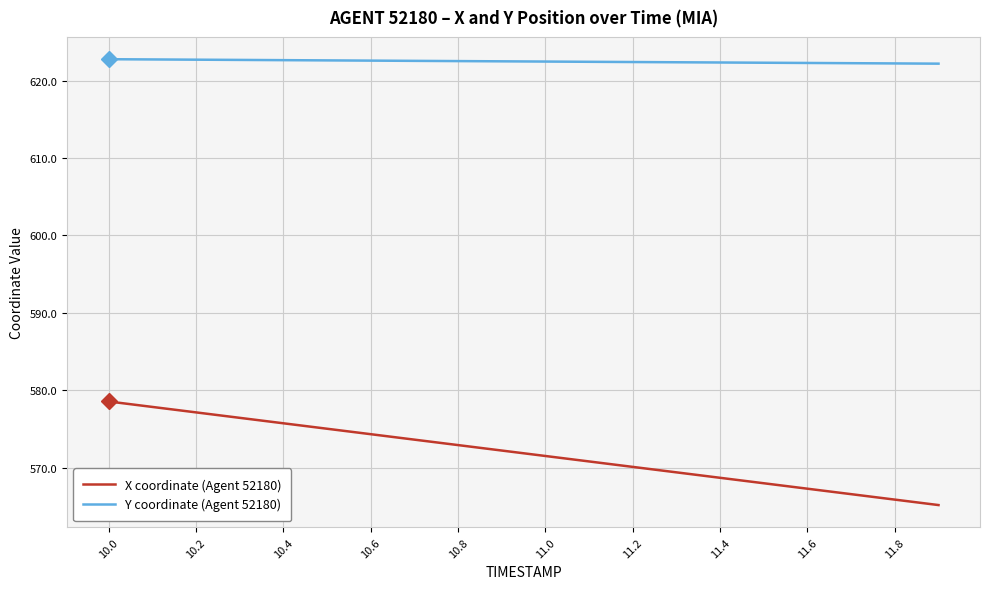

Rank the series by their maximum value, from highest to lowest.

Y coordinate (Agent 52180), X coordinate (Agent 52180)